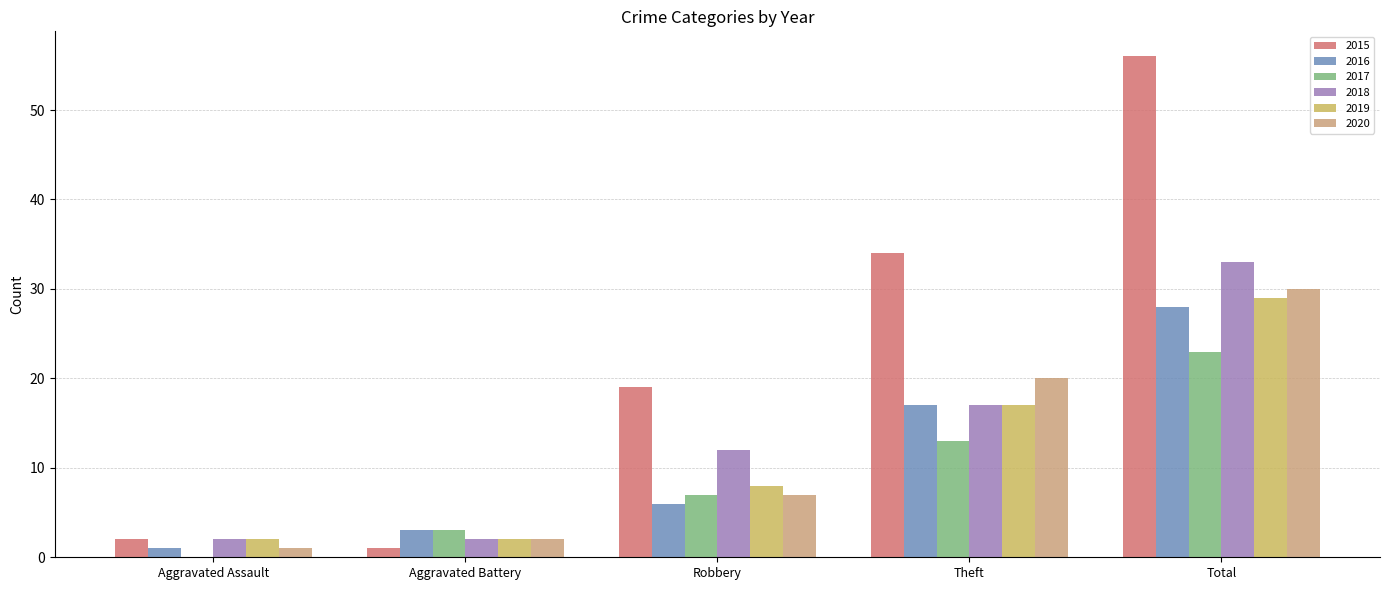

How many values in 2017 are above zero?

4